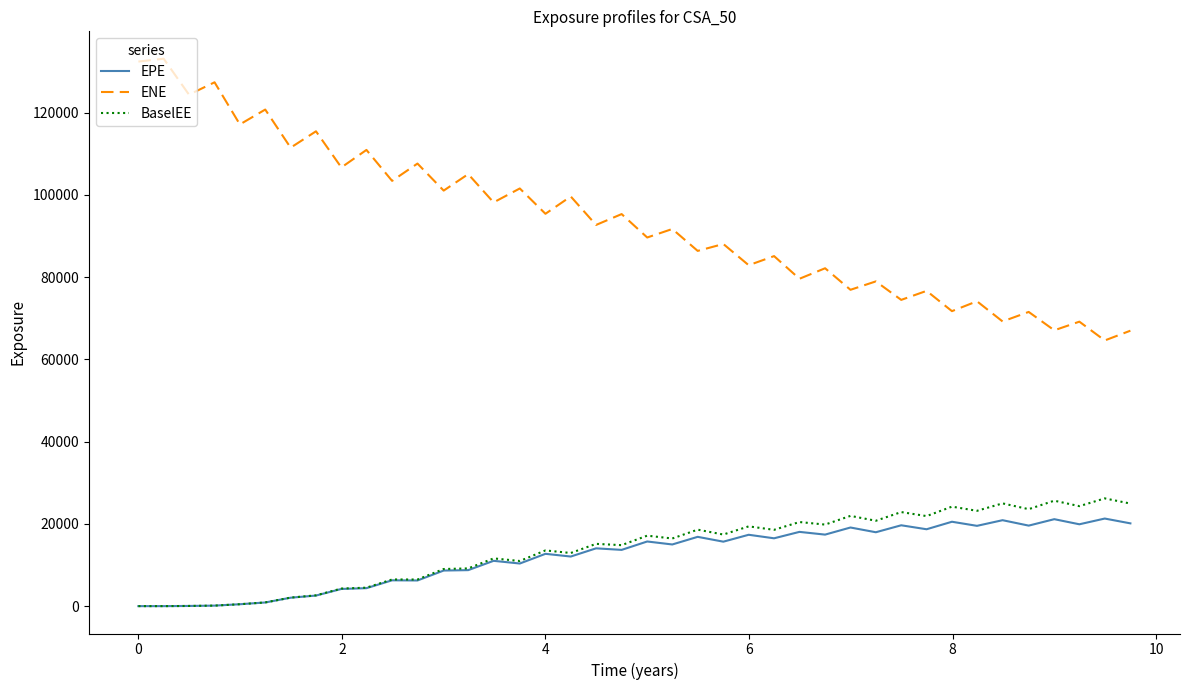

Which series has the largest total across all categories?

ENE